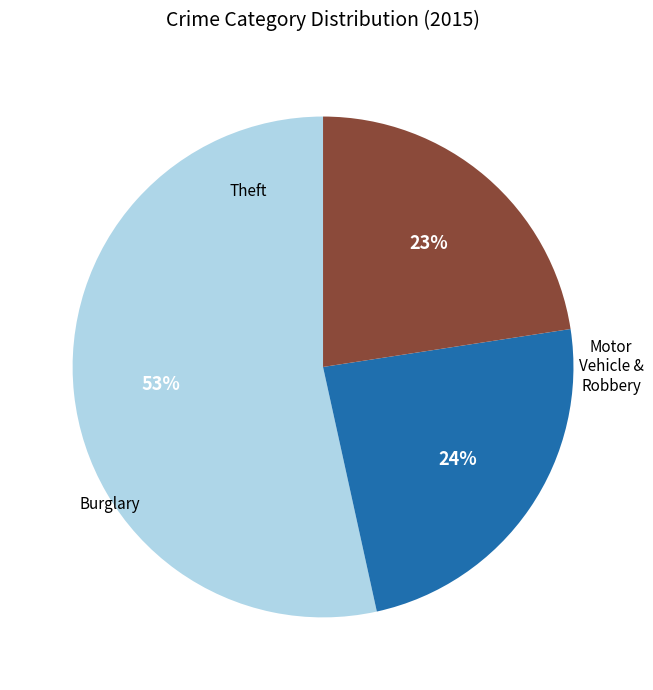

To the nearest percent, what is the average slice percentage?

33%